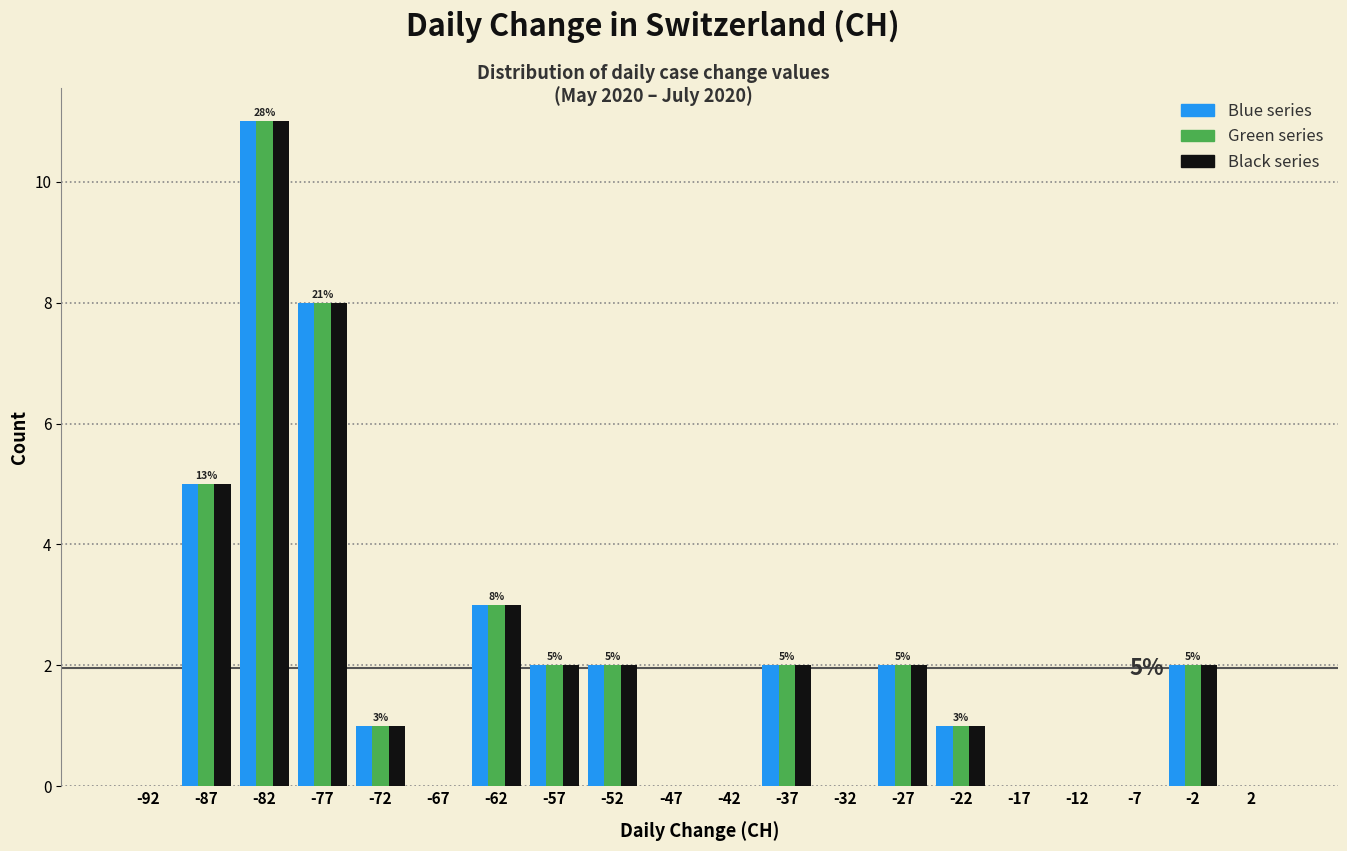

In the Black series series, which range on the x-axis has the tallest bar?

-85 to -80